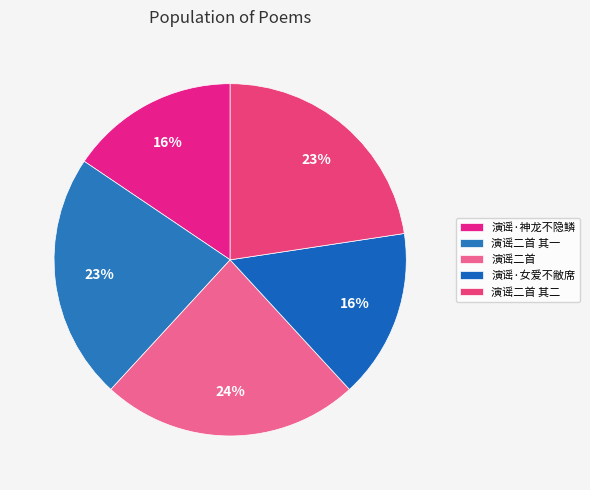

Does 演谣二首 其一 represent more than half of the total?

No